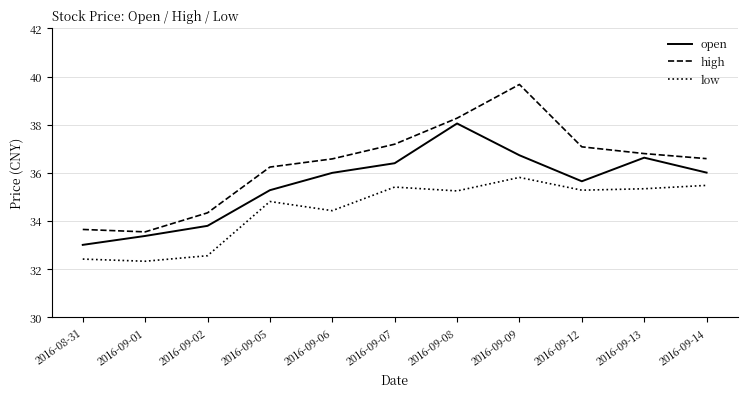

Which series has the largest total across all categories?

high